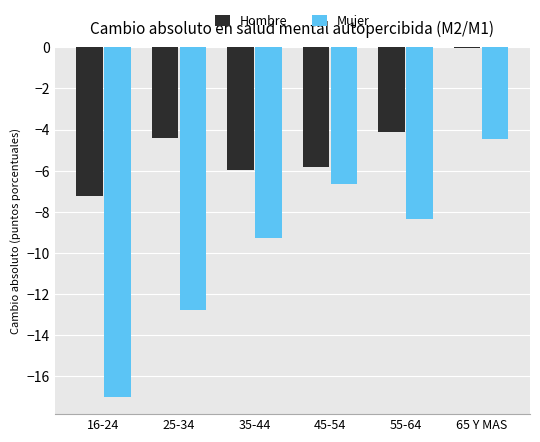

How many values in the Hombre series exceed -4?

1